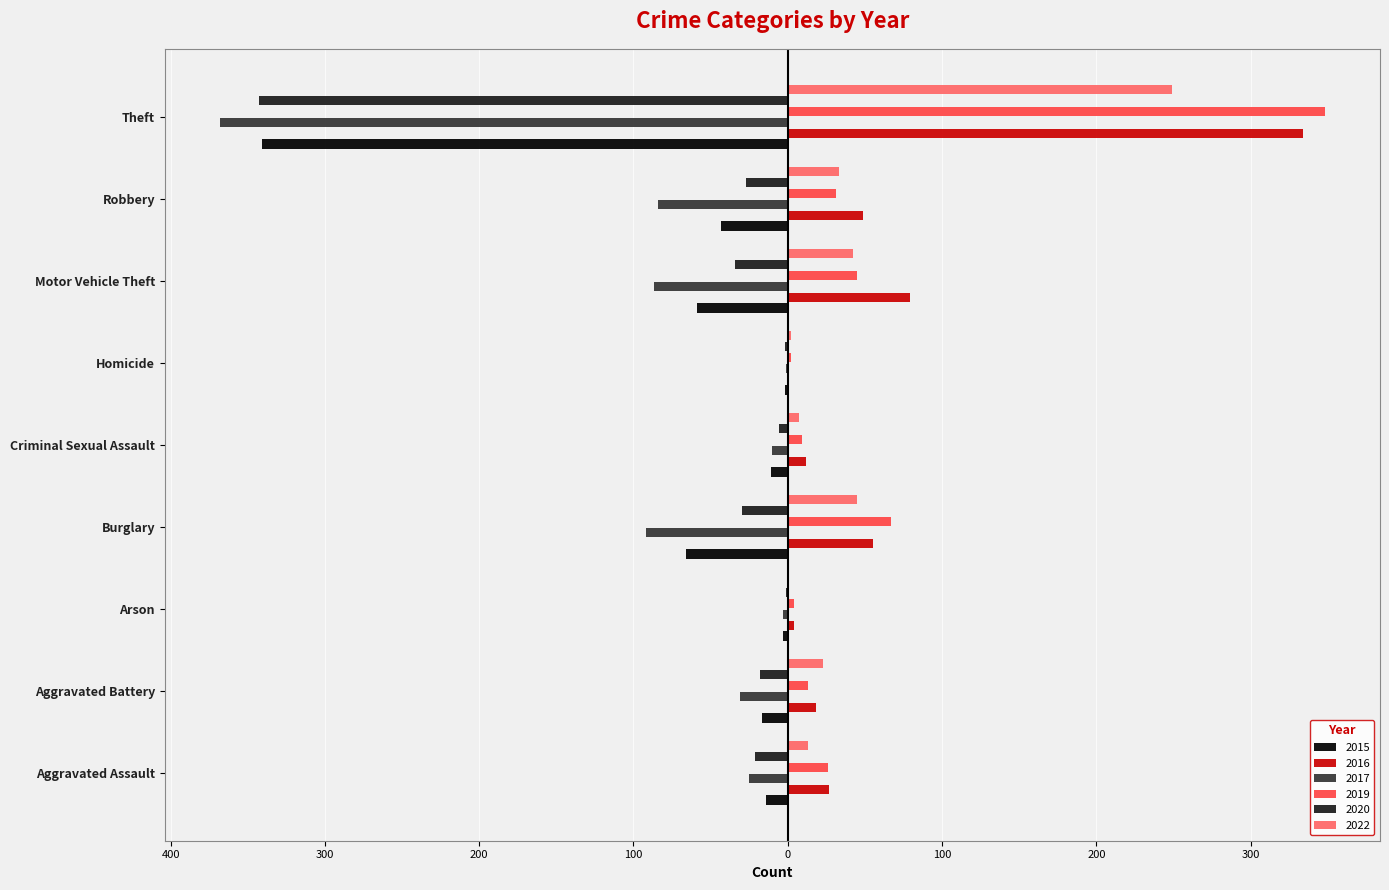

Reading left to right, extract all data points from this chart.

2015: Aggravated Assault=-14	Aggravated Battery=-17	Arson=-3	Burglary=-66	Criminal Sexual Assault=-11	Homicide=-2	Motor Vehicle Theft=-59	Robbery=-43	Theft=-341
2016: Aggravated Assault=27	Aggravated Battery=18	Arson=4	Burglary=55	Criminal Sexual Assault=12	Homicide=1	Motor Vehicle Theft=79	Robbery=49	Theft=334
2017: Aggravated Assault=-25	Aggravated Battery=-31	Arson=-3	Burglary=-92	Criminal Sexual Assault=-10	Homicide=-1	Motor Vehicle Theft=-87	Robbery=-84	Theft=-368
2019: Aggravated Assault=26	Aggravated Battery=13	Arson=4	Burglary=67	Criminal Sexual Assault=9	Homicide=2	Motor Vehicle Theft=45	Robbery=31	Theft=348
2020: Aggravated Assault=-21	Aggravated Battery=-18	Arson=-1	Burglary=-30	Criminal Sexual Assault=-6	Homicide=-2	Motor Vehicle Theft=-34	Robbery=-27	Theft=-343
2022: Aggravated Assault=13	Aggravated Battery=23	Arson=1	Burglary=45	Criminal Sexual Assault=7	Homicide=2	Motor Vehicle Theft=42	Robbery=33	Theft=249